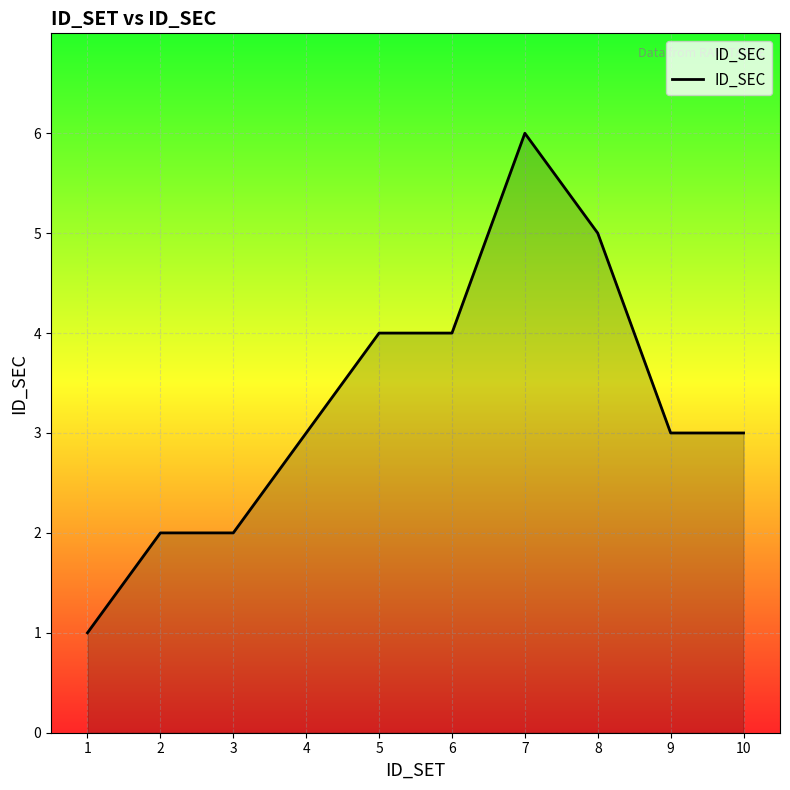

What is the difference between the maximum and minimum values?

5